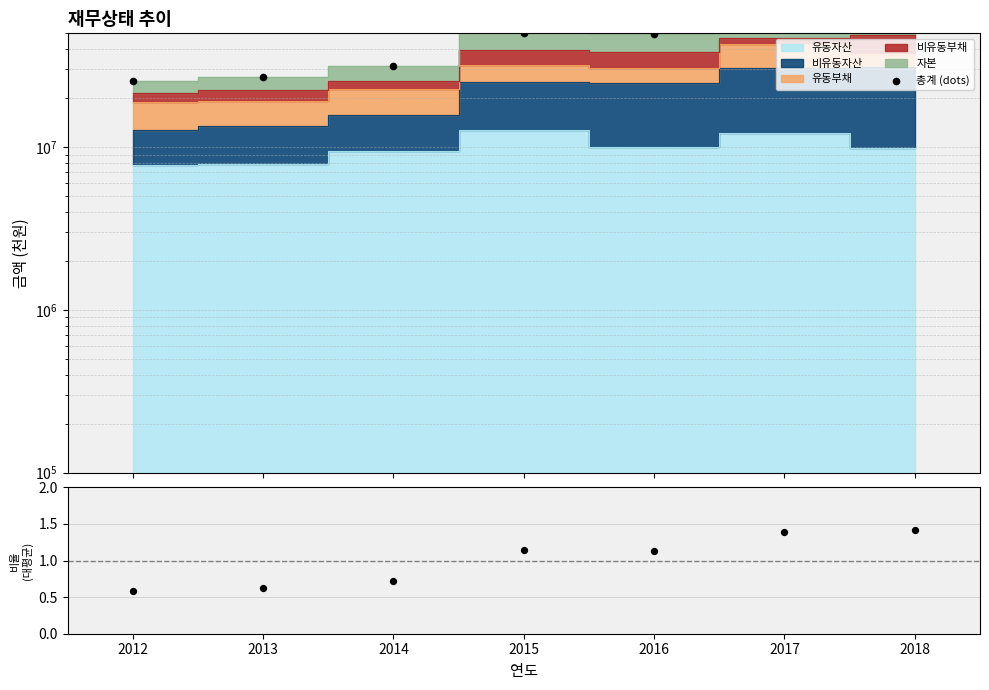

Which series has the largest total across all categories?

총계 (dots)